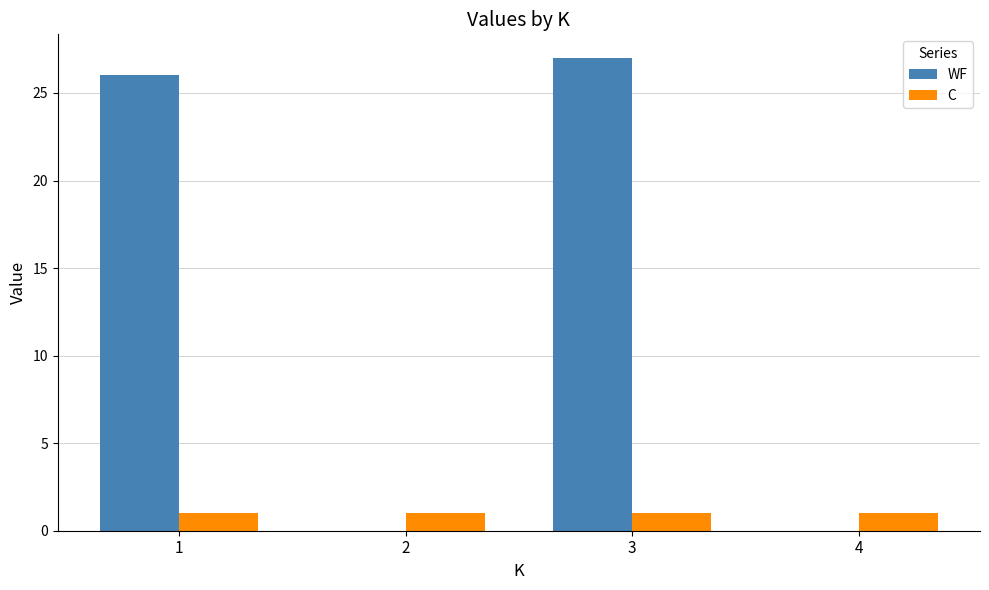

What are all the series names shown in the legend?

WF, C